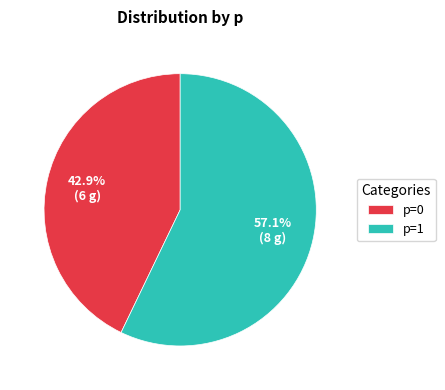

How many slices are in this pie chart?

2